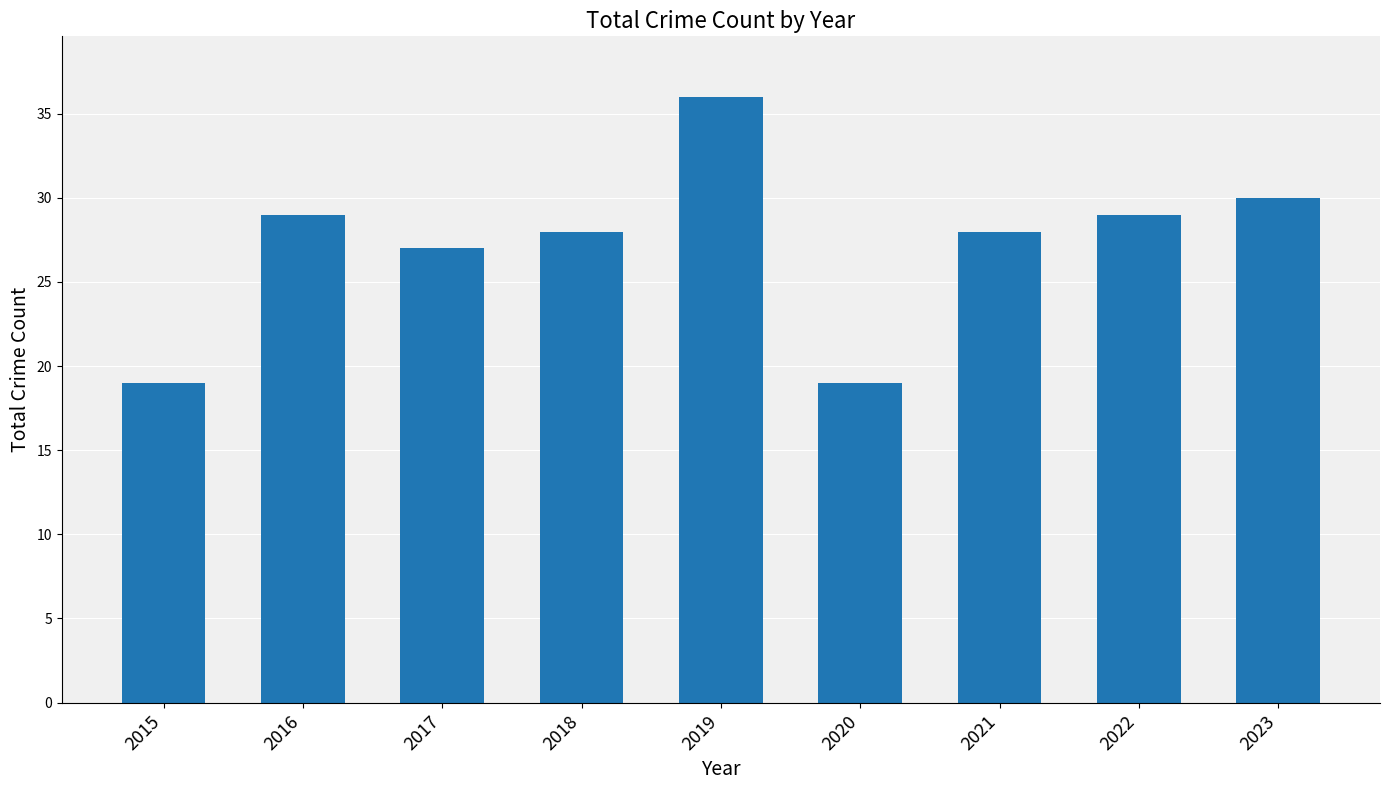

What is the value of the 7th bar from the left?

28